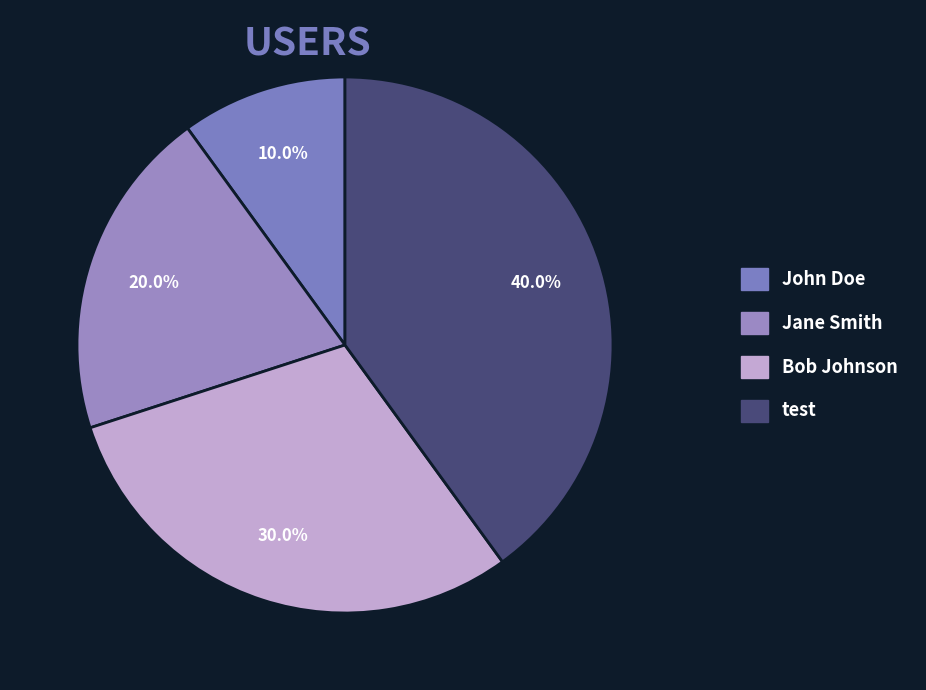

What percentage do John Doe and test together represent?

50.0%